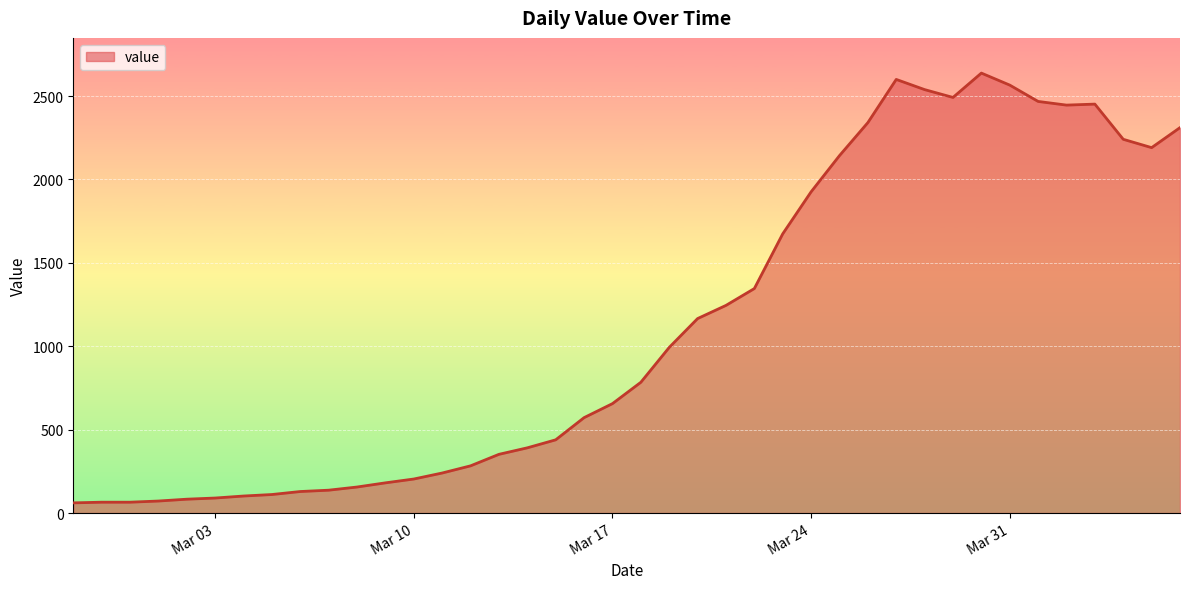

What is the difference between the maximum and minimum values?

2577